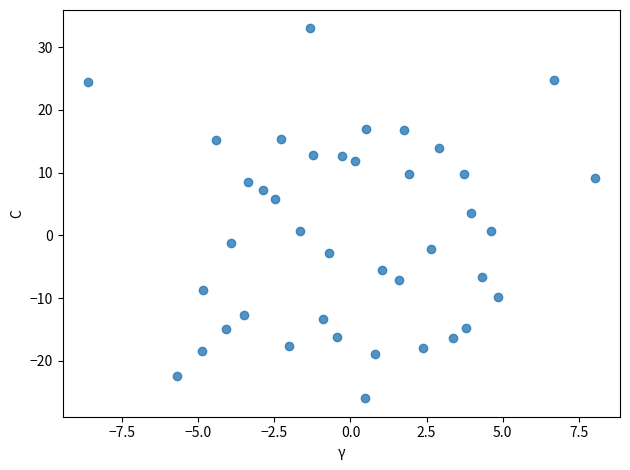

What is the range of X values (max minus min)?

16.7